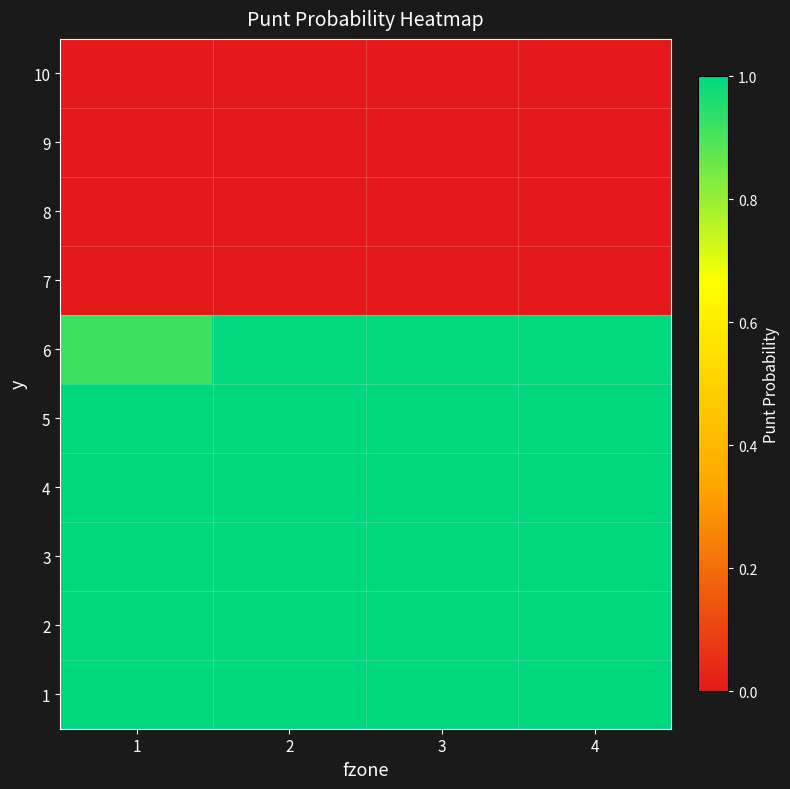

How many data points does each series have?

4